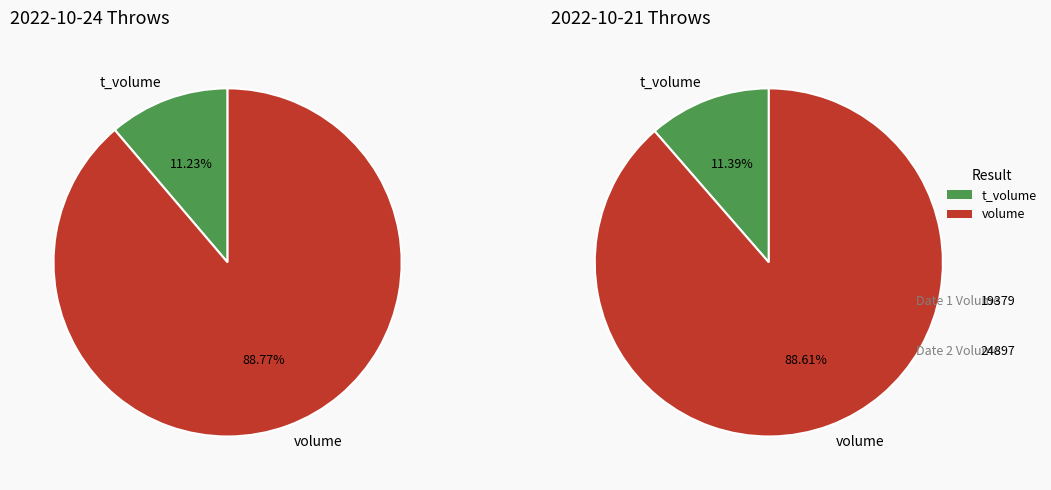

To the nearest percent, what is the average slice percentage?

50%